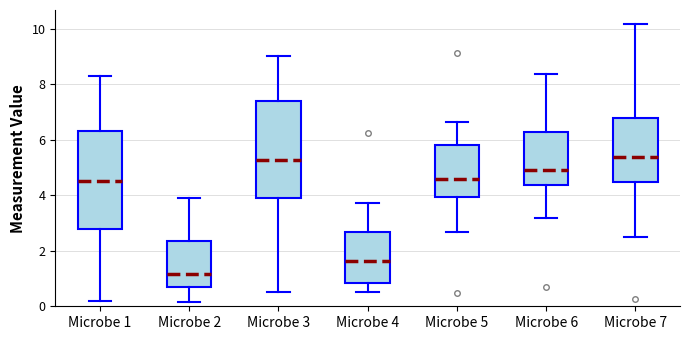

Reading left to right, transcribe this box plot: for each box, give where its median line is, the range the box spans, and where its two whiskers end, as read against the y-axis. The values are not printed on the chart, so give them approximately, as read against the axis.

Microbe 1: median 4.4, box 2.8 to 6.4, whiskers 0.2 to 8.2
Microbe 2: median 1.2, box 0.6 to 2.4, whiskers 0.2 to 4.0
Microbe 3: median 5.2, box 3.8 to 7.4, whiskers 0.6 to 9.0
Microbe 4: median 1.6, box 0.8 to 2.6, whiskers 0.6 to 3.8
Microbe 5: median 4.6, box 4.0 to 5.8, whiskers 2.6 to 6.6
Microbe 6: median 5.0, box 4.4 to 6.2, whiskers 3.2 to 8.4
Microbe 7: median 5.4, box 4.4 to 6.8, whiskers 2.4 to 10.2